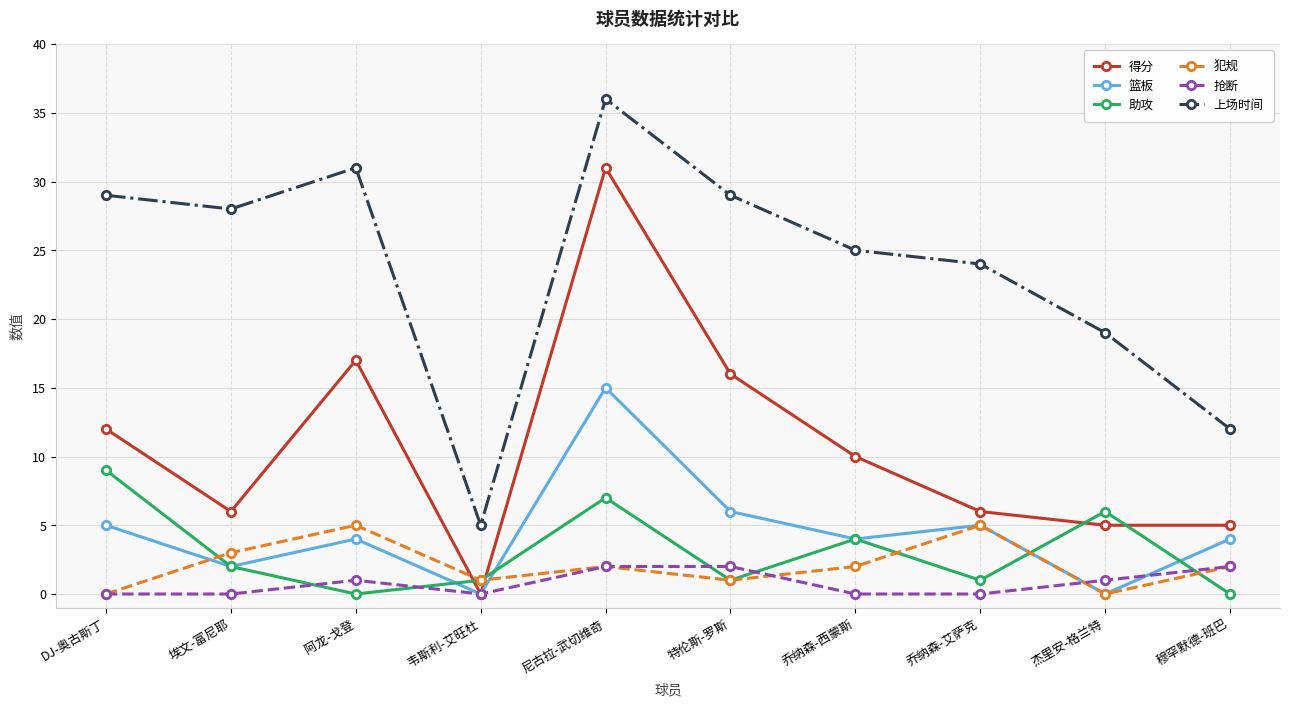

True or false: 抢断 and 助攻 intersect in this chart.

True